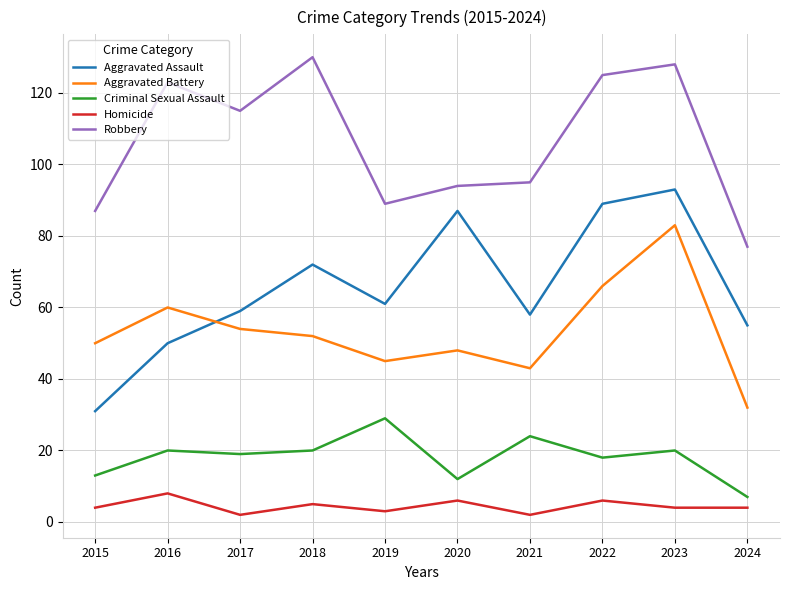

At which label does Aggravated Assault first exceed 61?

2018